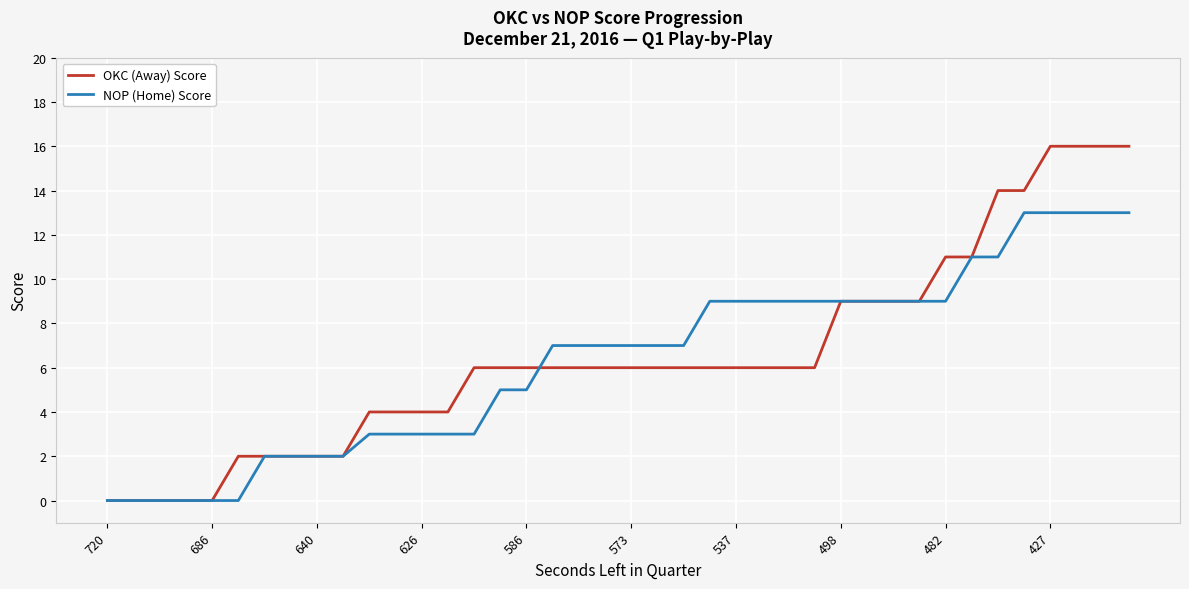

True or false: NOP (Home) Score and OKC (Away) Score cross at least once.

True